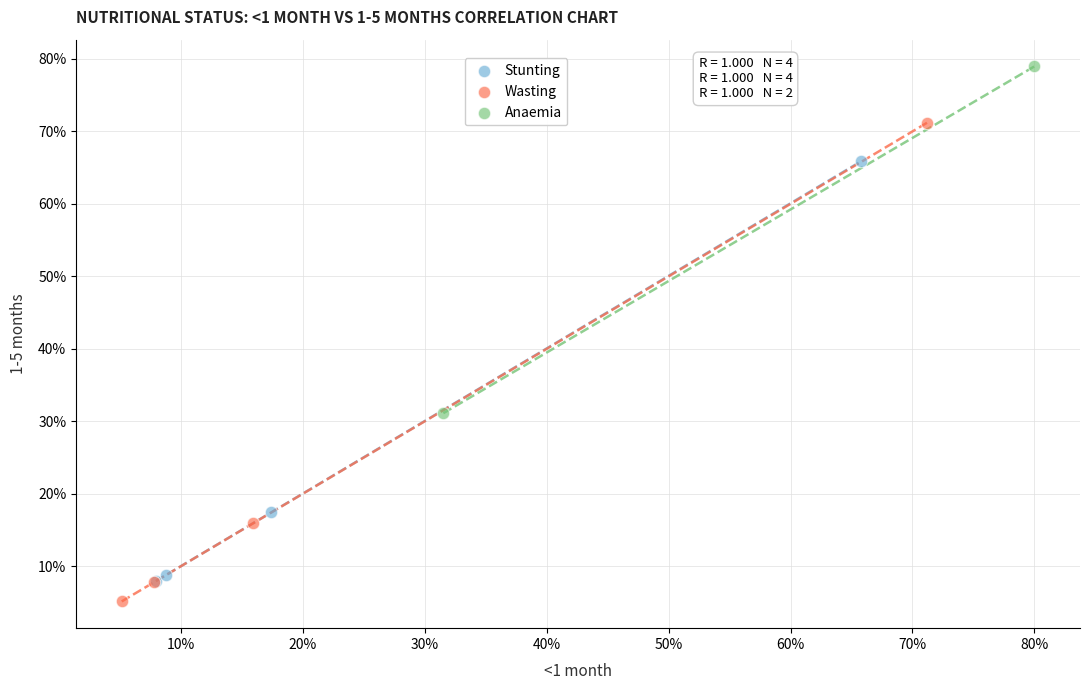

Which series contains the lowest Y value?

Wasting